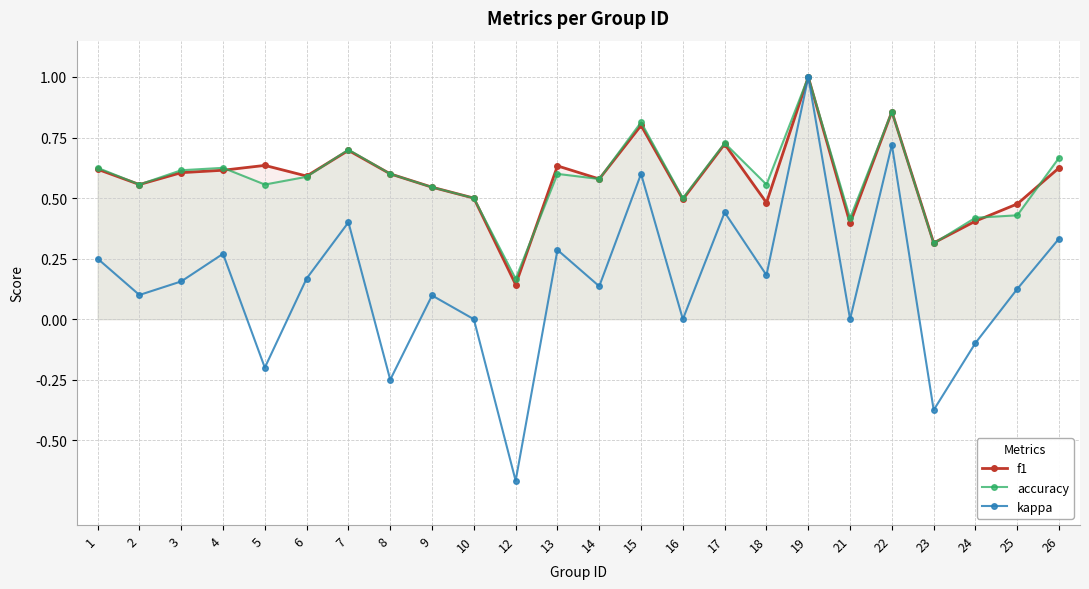

How many interior local peaks does the accuracy series have?

7